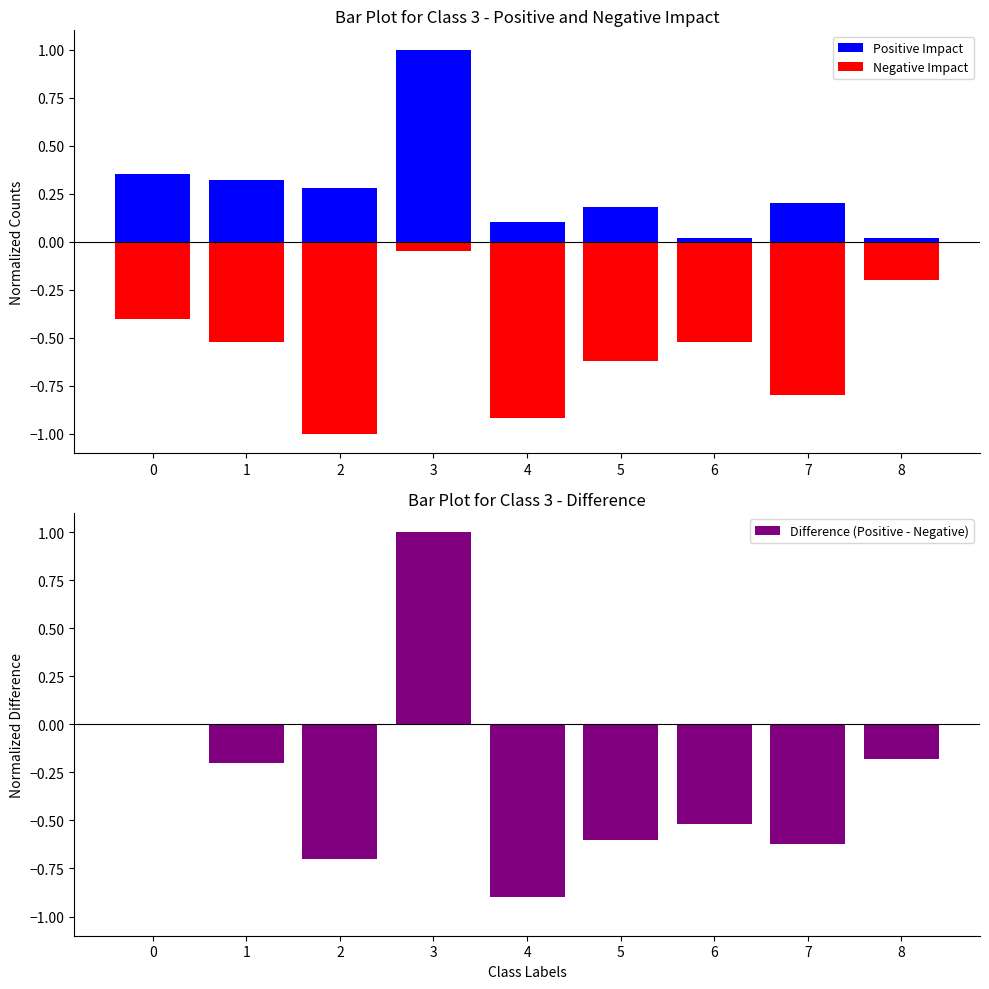

Rank the categories by Negative Impact value from highest to lowest.

3, 8, 0, 1, 6, 5, 7, 4, 2